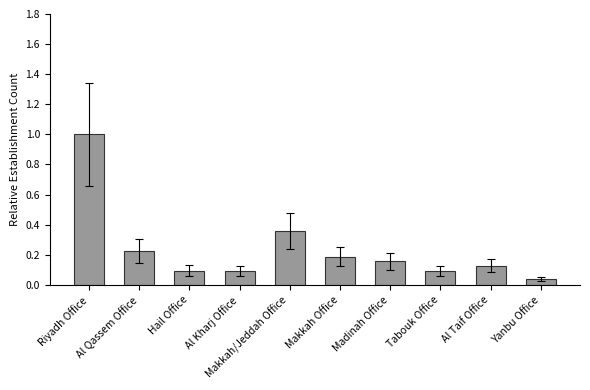

What is the sum of the values at Riyadh Office and Madinah Office?

1.2